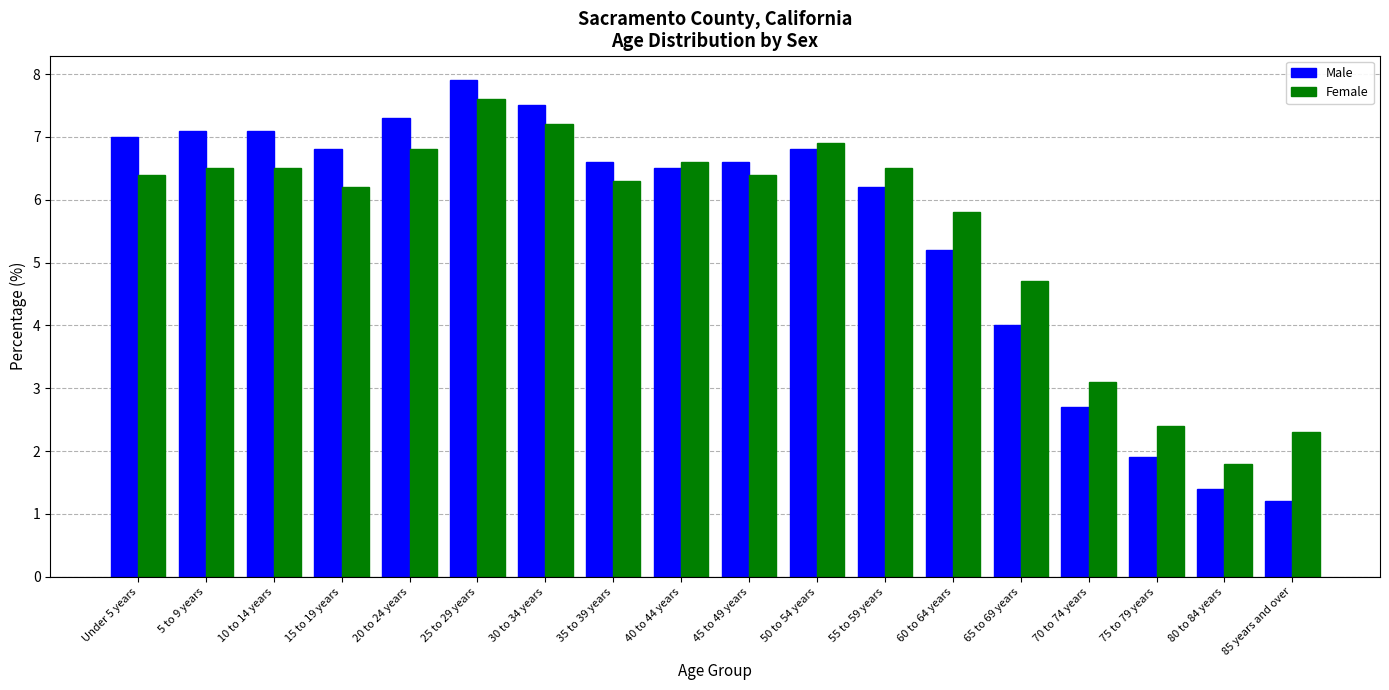

True or false: Female has a value of 11.2 at 5 to 9 years.

False